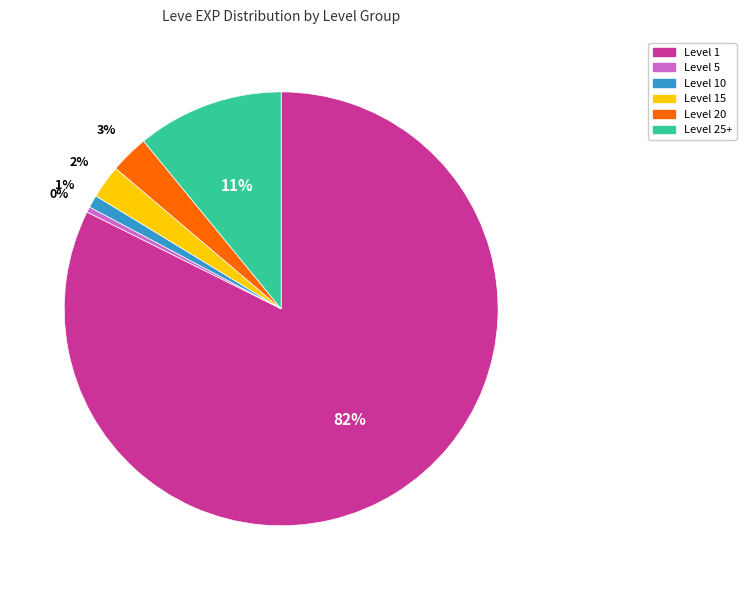

Is there a majority slice in this chart?

Yes